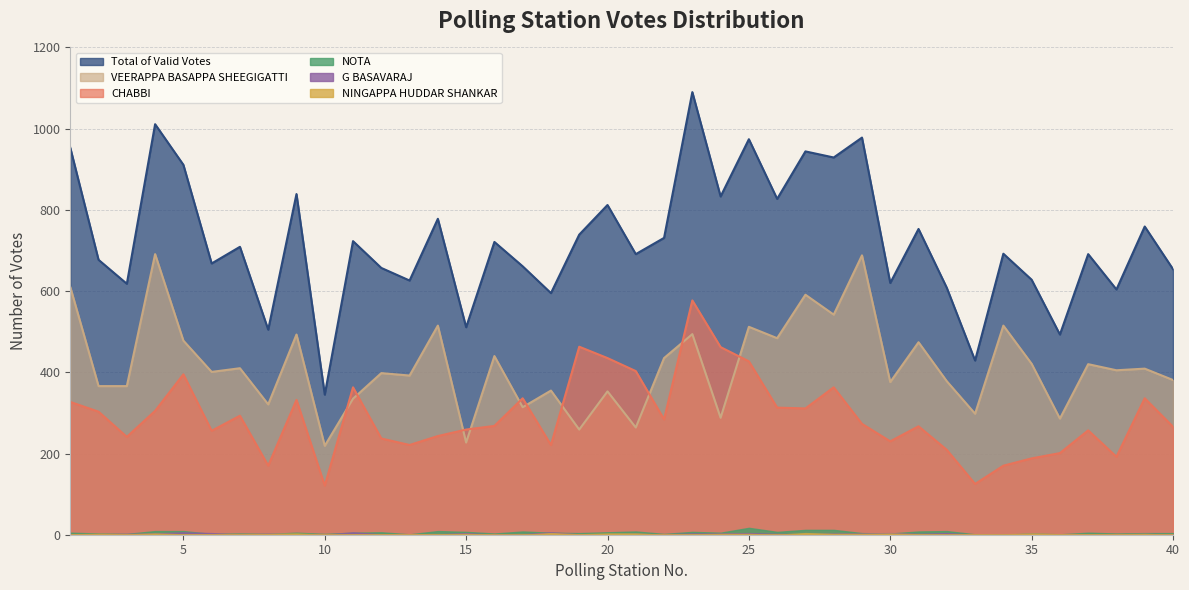

The value of VEERAPPA BASAPPA SHEEGIGATTI at 28 is 920. True or false?

False